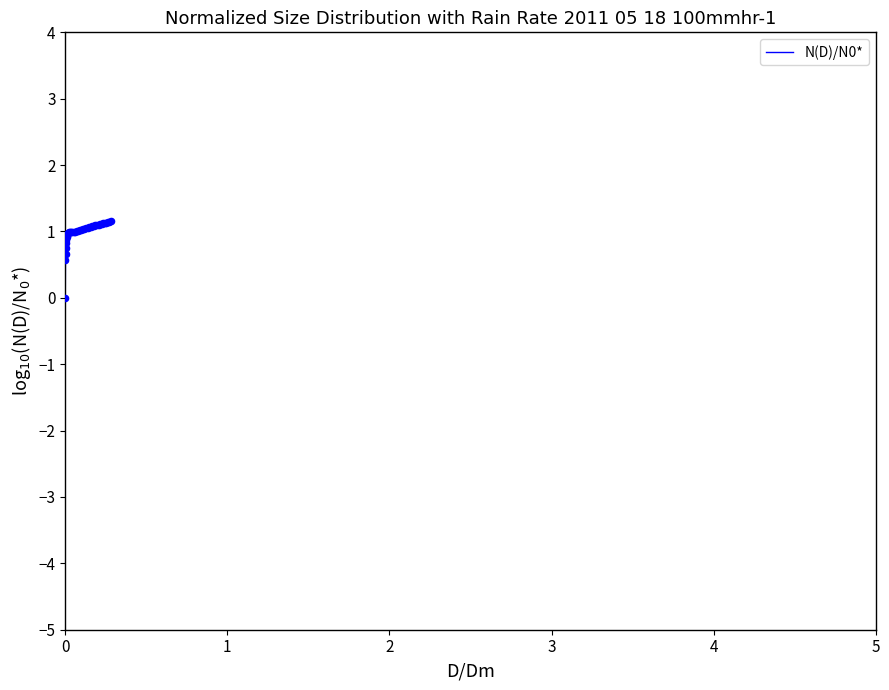

What is the greatest value displayed?

1.2